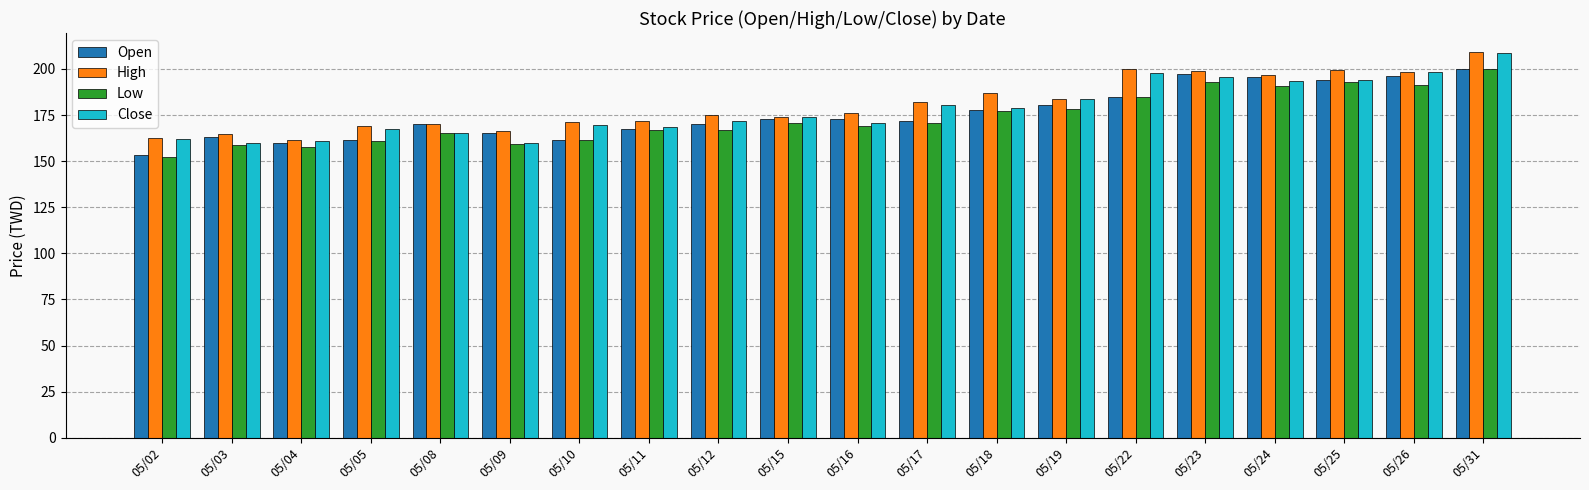

What is the difference between the maximum and minimum values in the Open series?

46.5